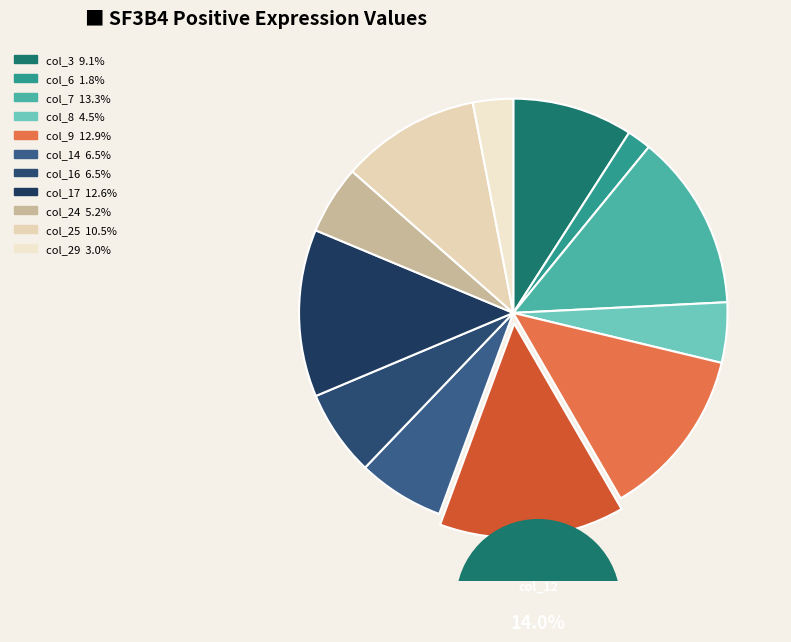

Count the number of slices in the pie.

12